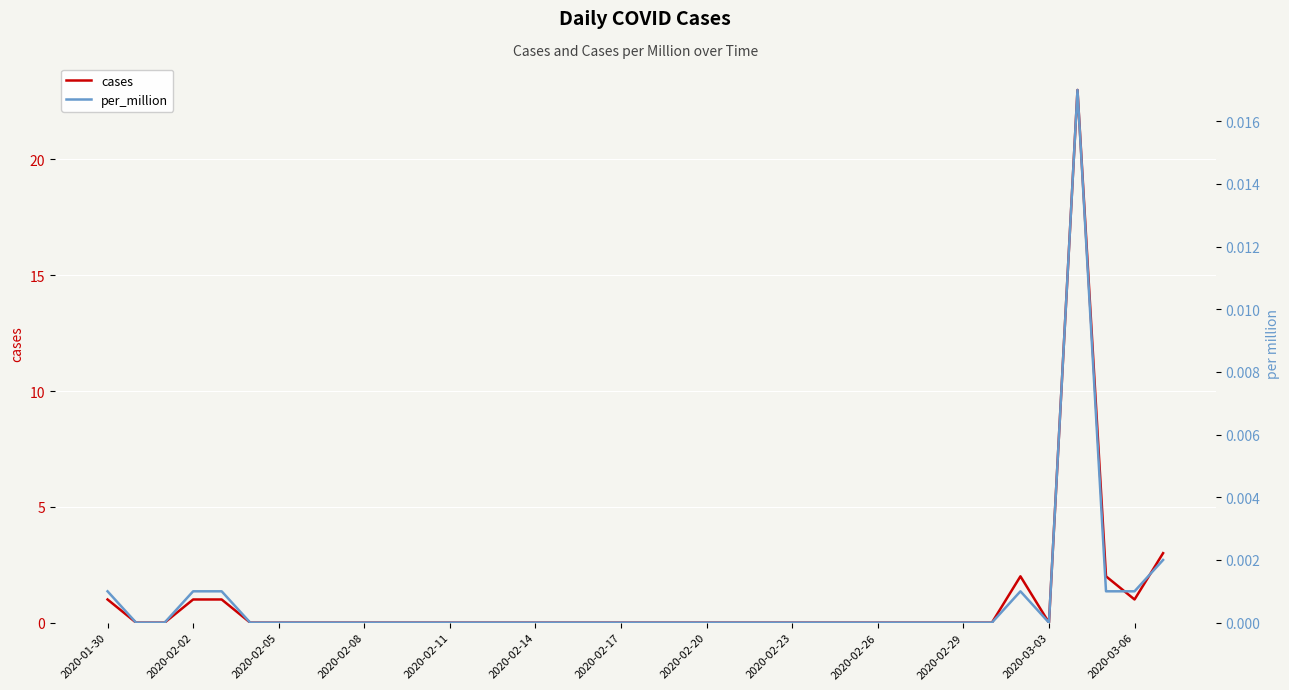

Is it true that cases equals 1 at 2020-01-30?

True